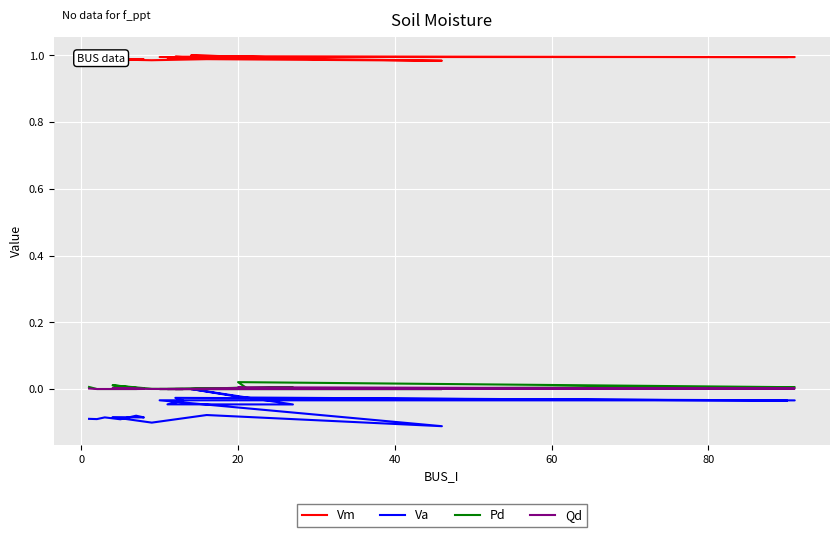

What is the maximum value shown in the chart?

1.0